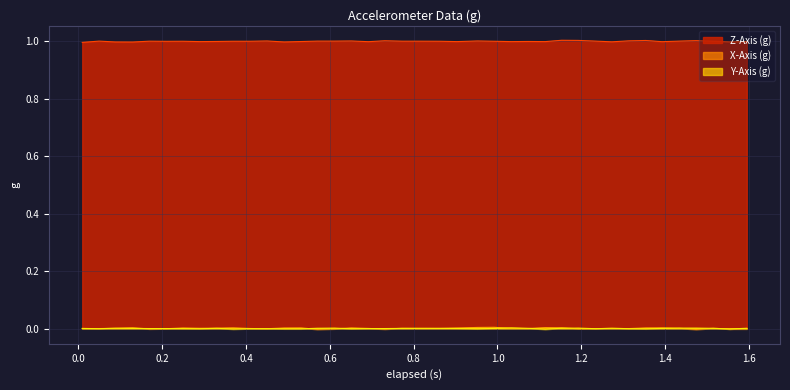

What is the lowest value of the Z-Axis (g) series?

1.0